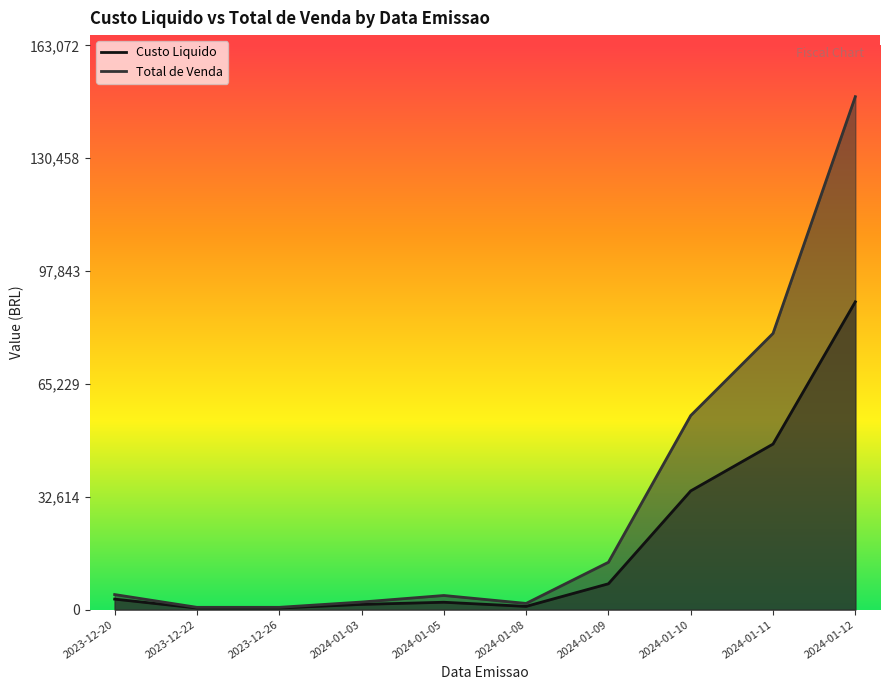

True or false: Total de Venda and Custo Liquido cross at least once.

False